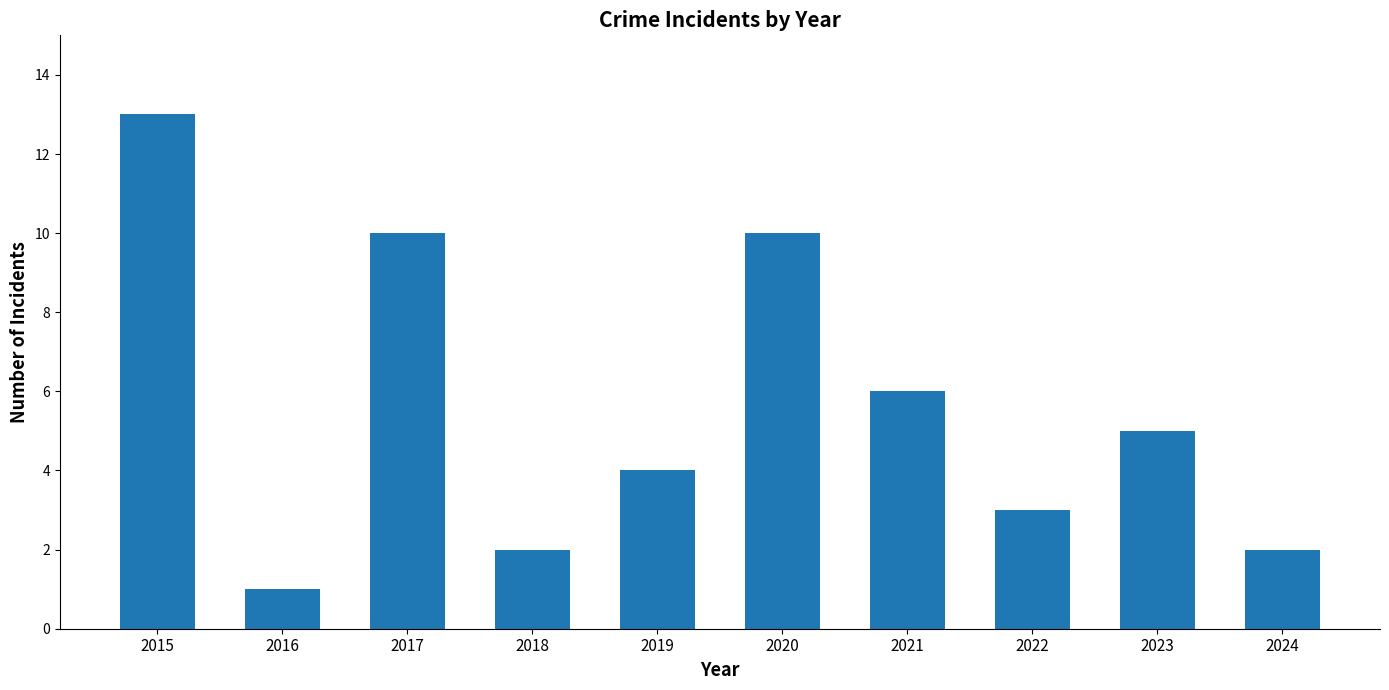

What is the sum of the values at 2024 and 2020?

12